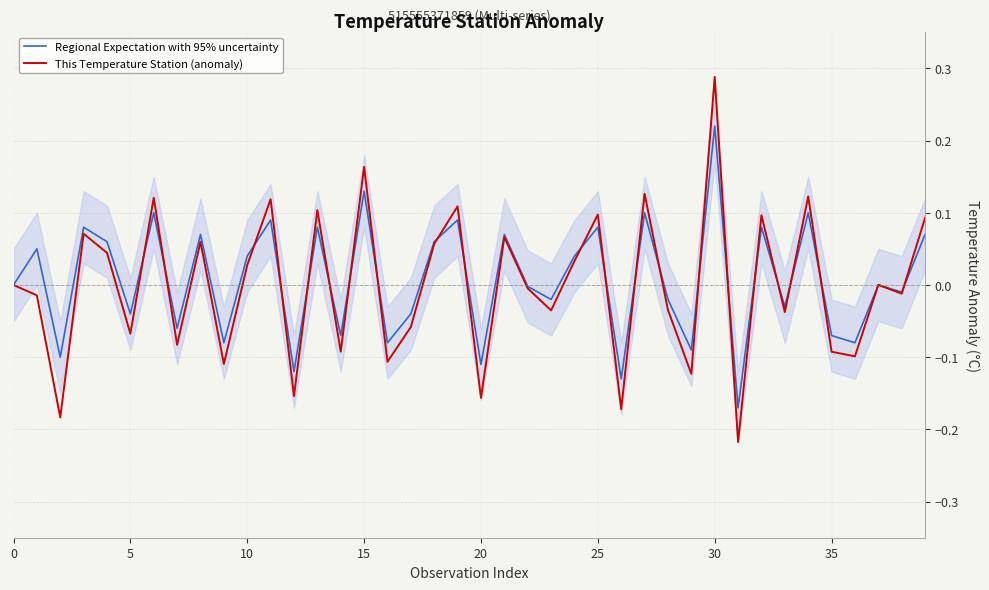

At how many categories does at least one series exceed 0?

20